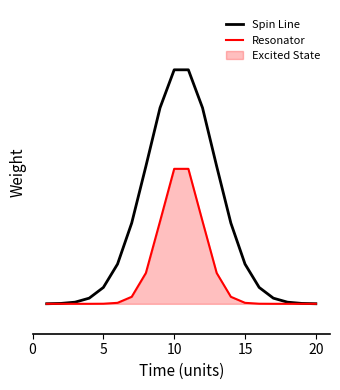

Does the chart display data point markers on the line(s)?

No